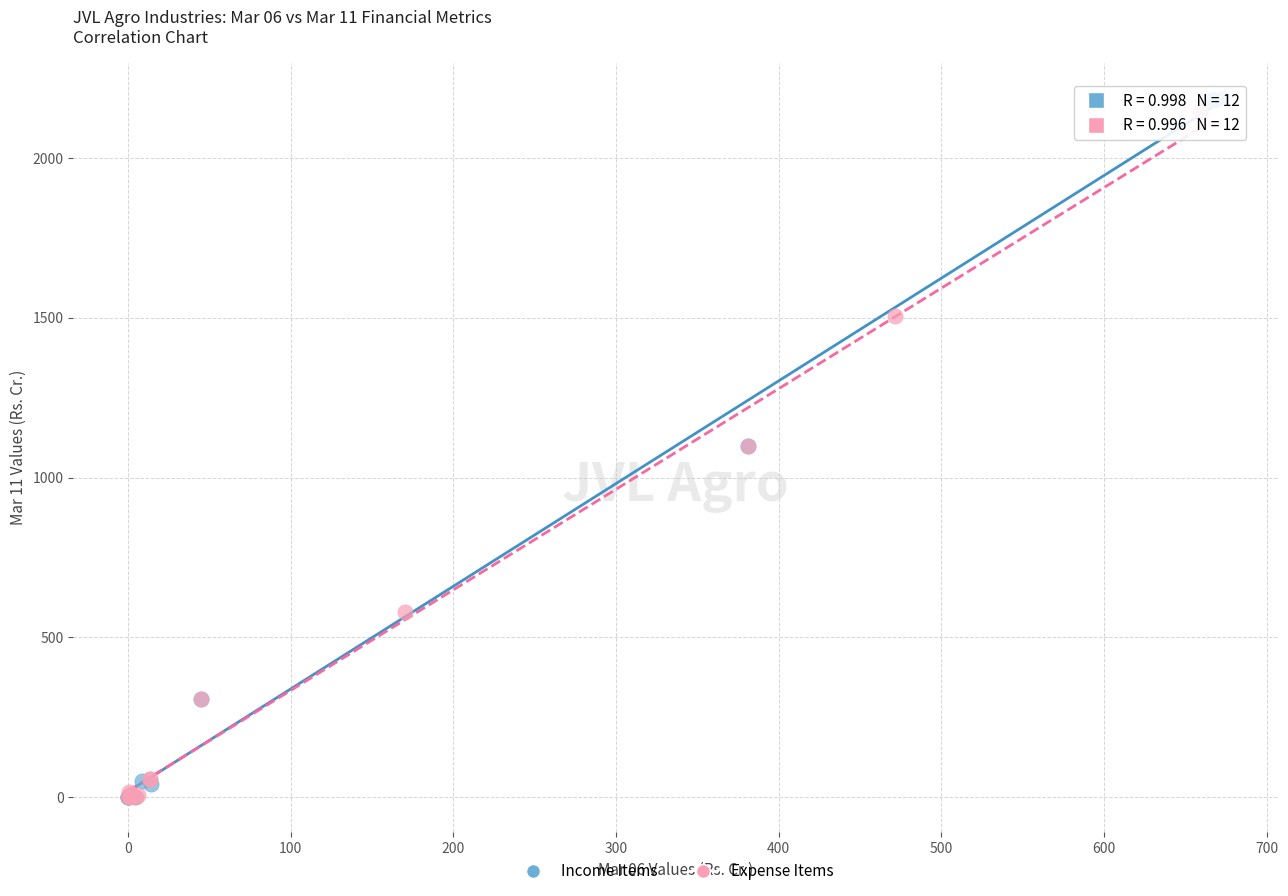

What are all the series names shown in the legend?

Income Items, Expense Items